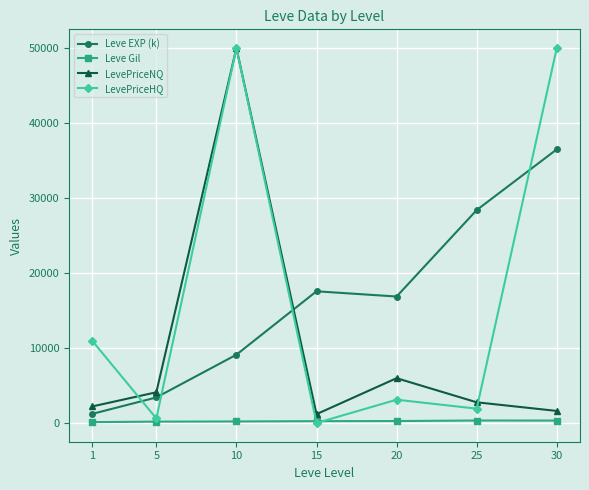

After their last crossing, which series has the higher values: LevePriceNQ or Leve EXP (k)?

Leve EXP (k)